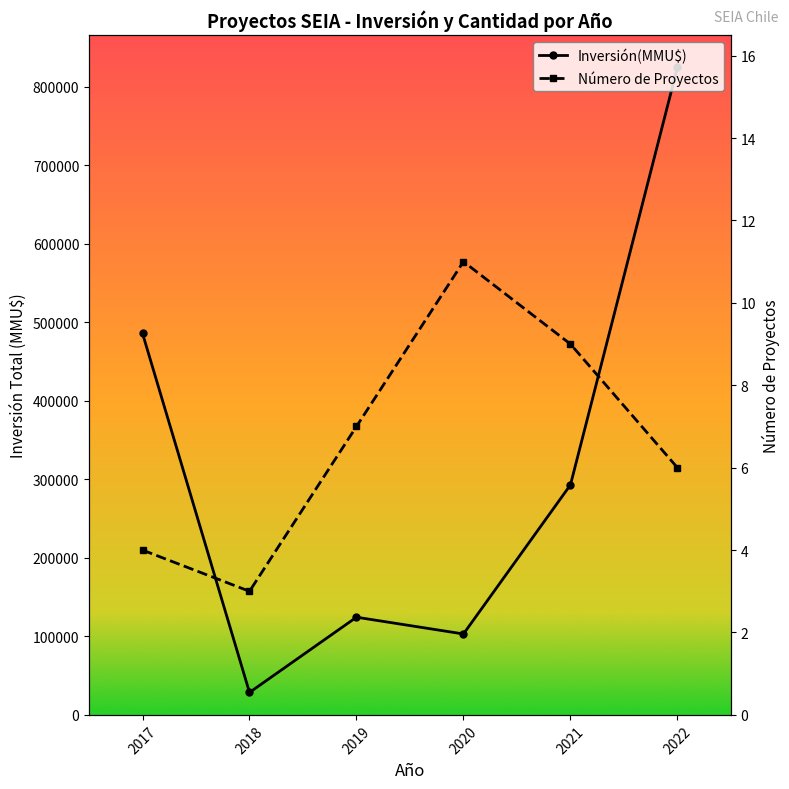

How many lines are shown in the chart?

2